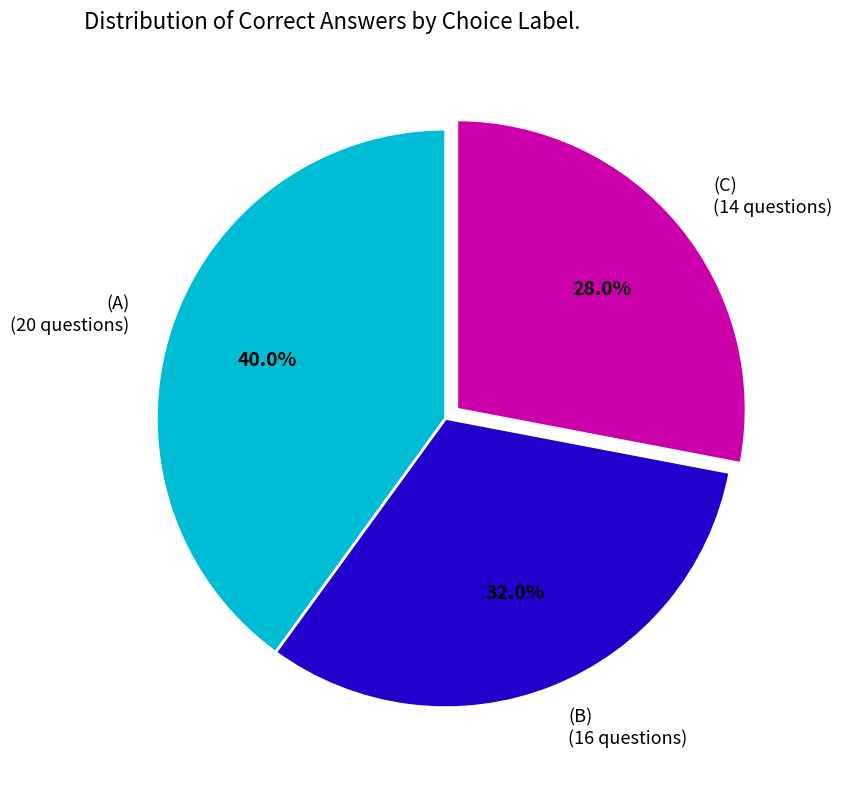

Count the number of slices in the pie.

3